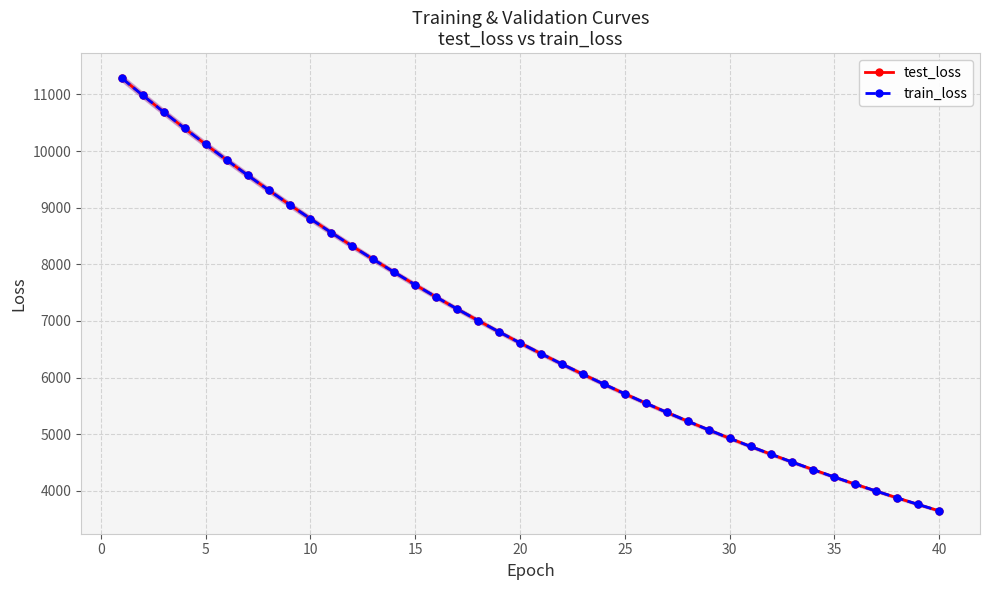

What is the lowest value of the test_loss series?

3646.0